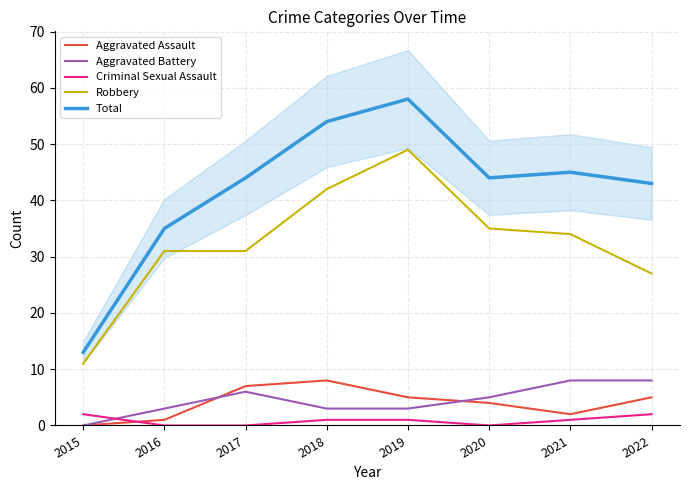

At which label does Total first exceed 44?

2018